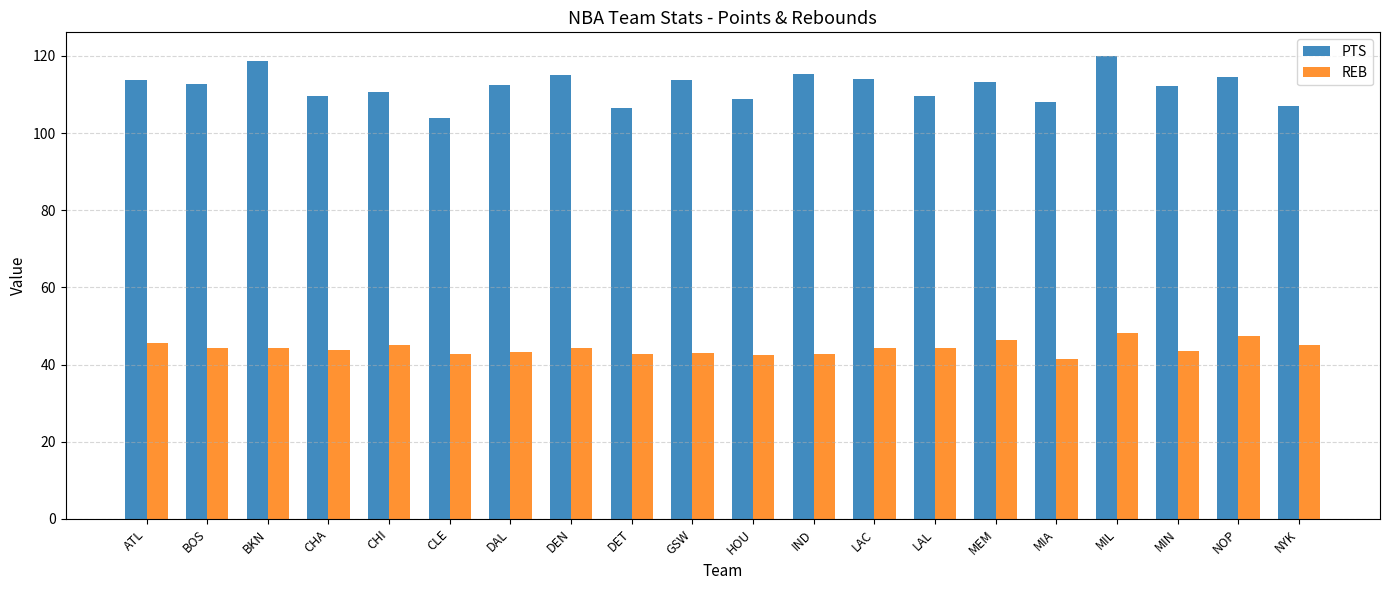

Where does the REB series first go above 44?

ATL